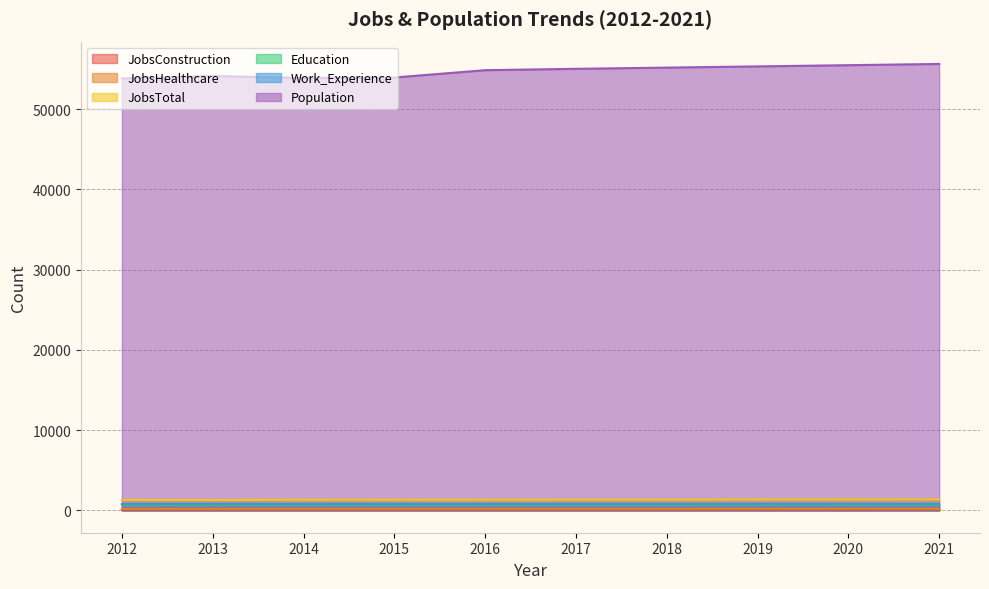

How many values in the Work_Experience series exceed 819?

4